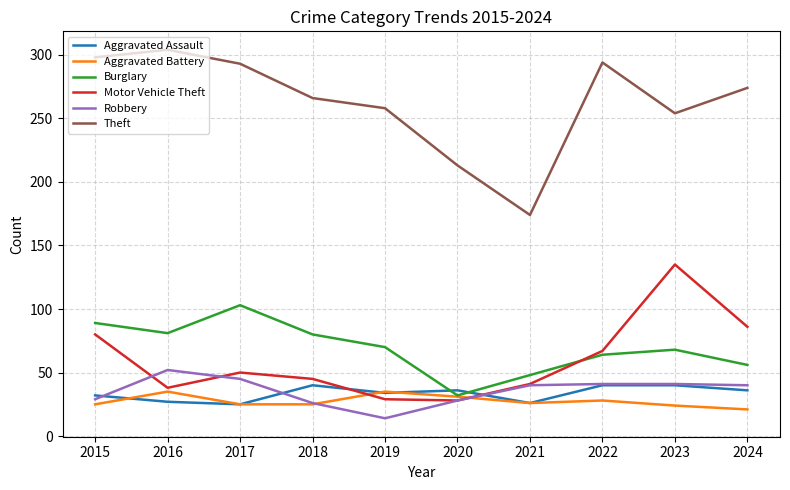

At which category does Aggravated Assault reach its first local peak?

2018